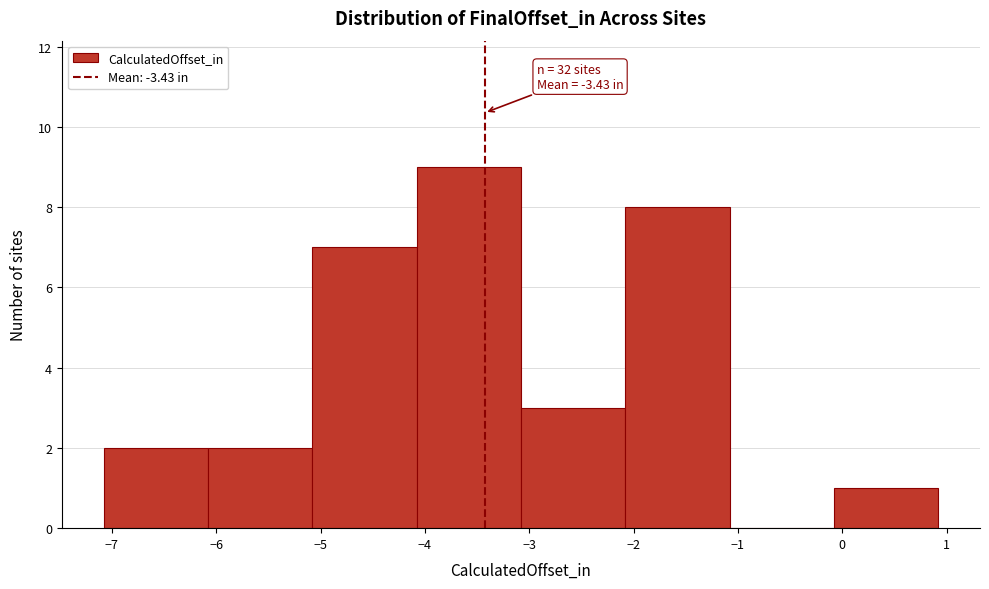

Over which range of the x-axis is the bar tallest?

-4.08 to -3.08